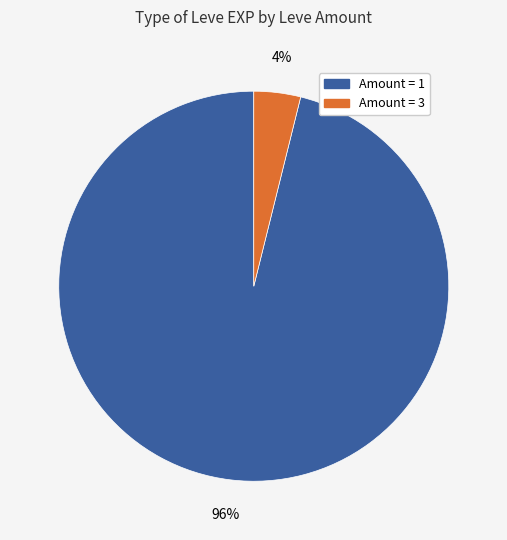

To the nearest percent, what is the difference between the largest and smallest slice percentages?

92%